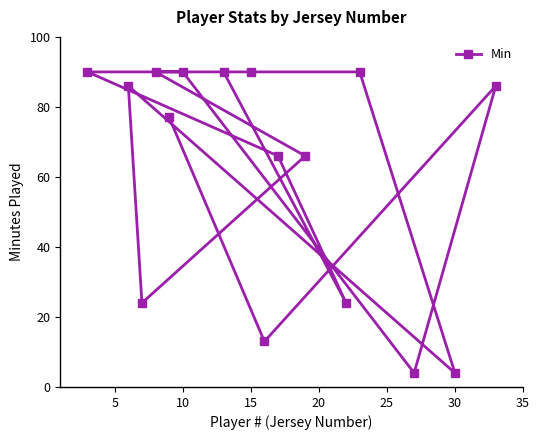

Is it true that the value at 10 is 90?

True